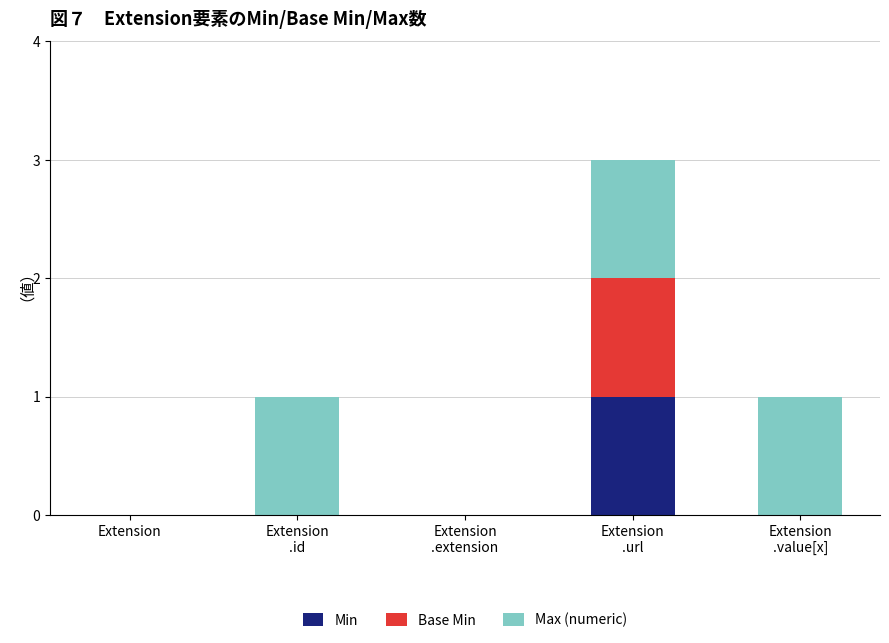

The value of Min at Extension is 1. True or false?

False